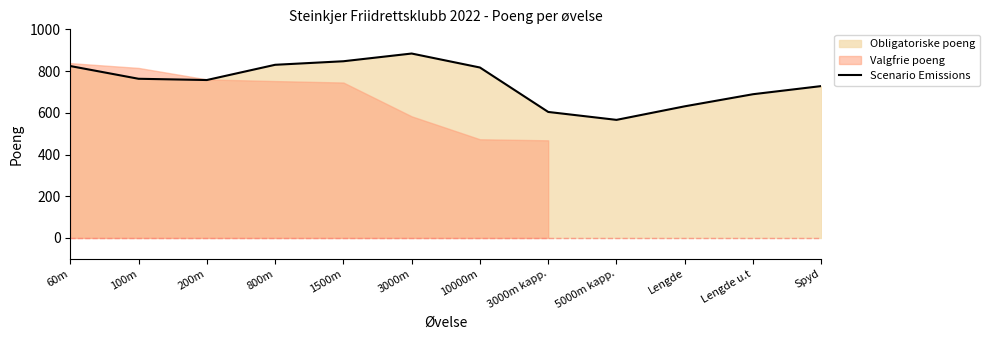

Does the chart have visible grid lines?

No